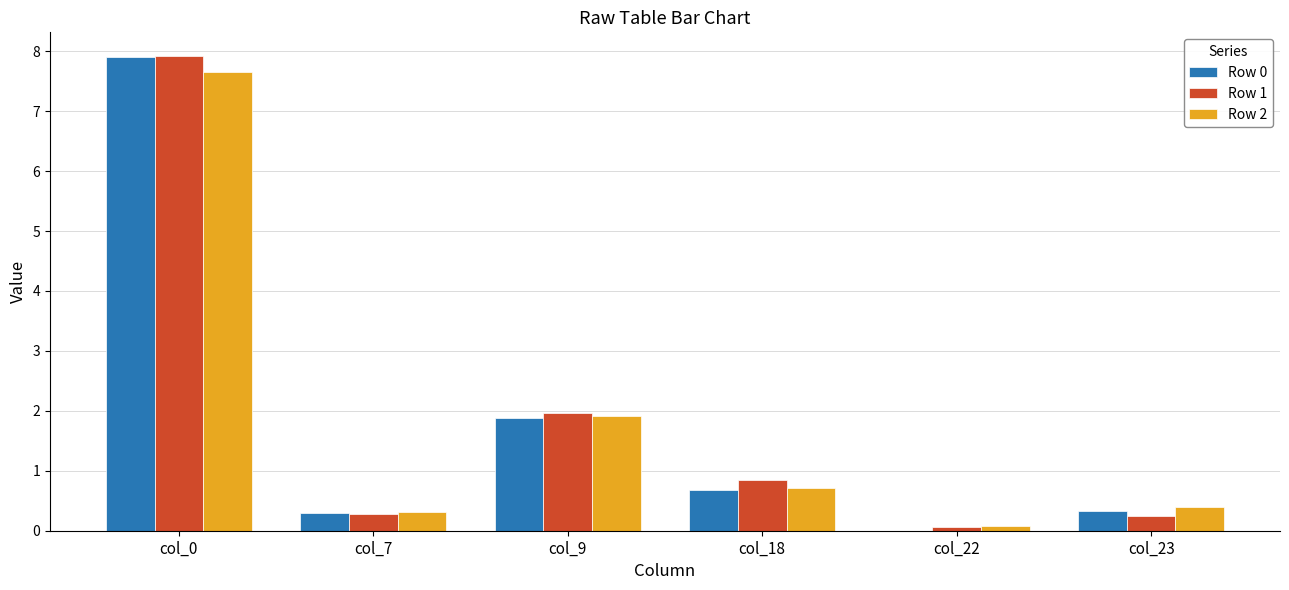

At which label does Row 0 reach its peak?

col_0